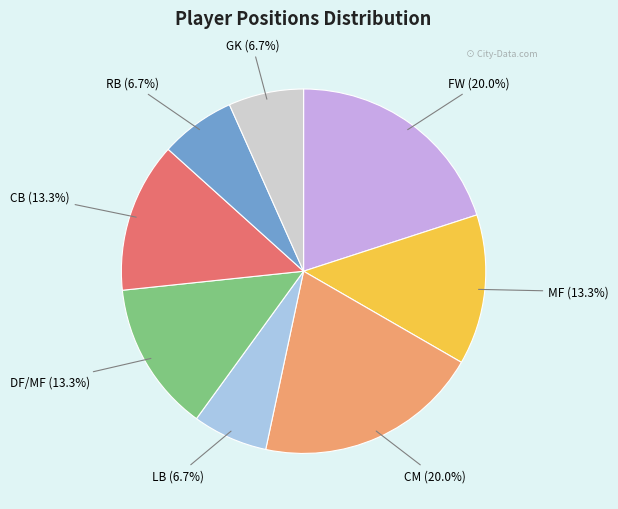

To the nearest percent, what is the combined percentage of CM and CB?

33%